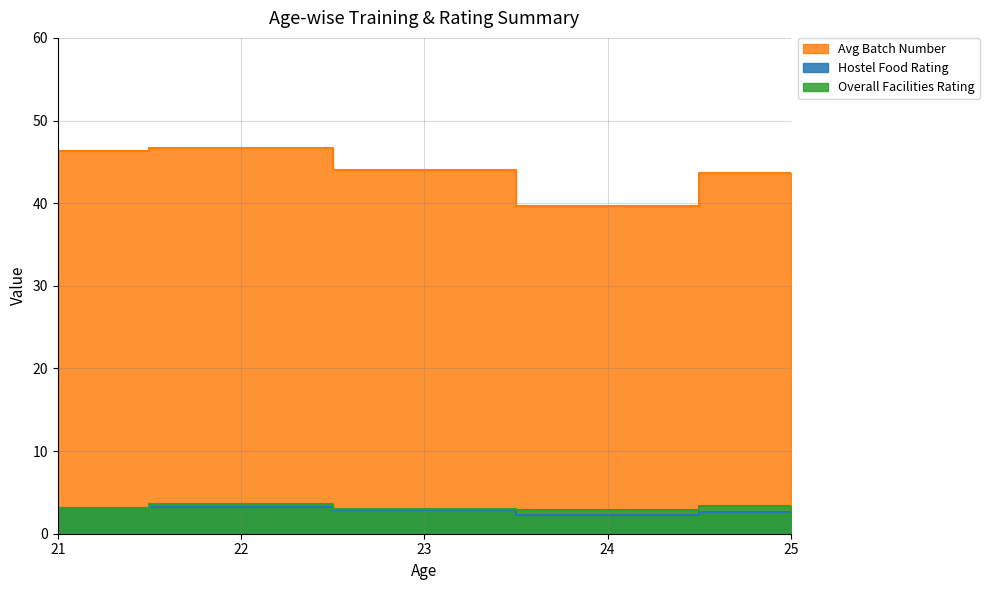

What is the sum of all Overall Facilities Rating values?

15.1